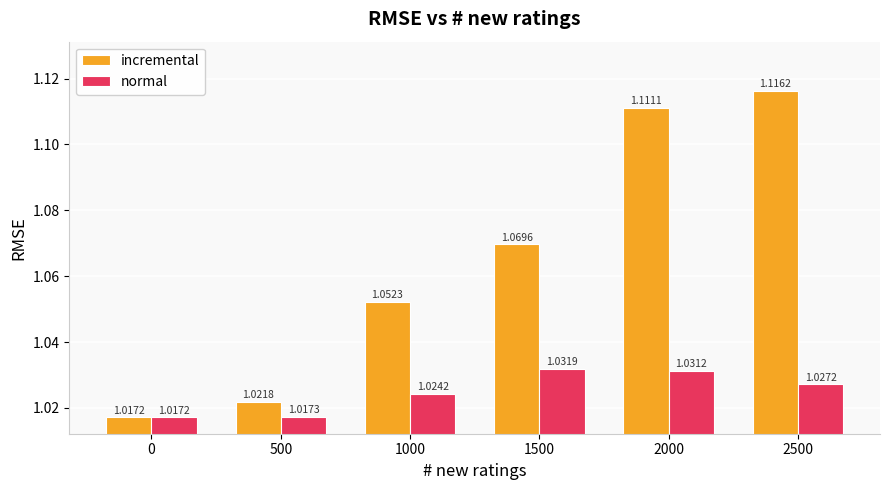

List the series in order of their peak value, highest first.

incremental, normal